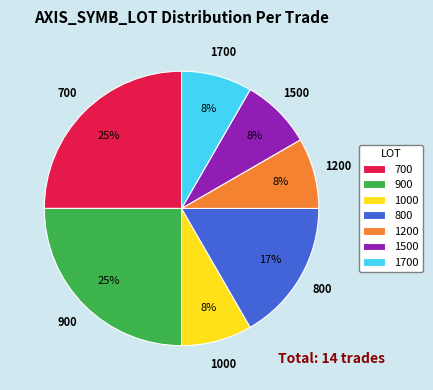

Do 900 and 1000 together represent more than half of the pie?

No